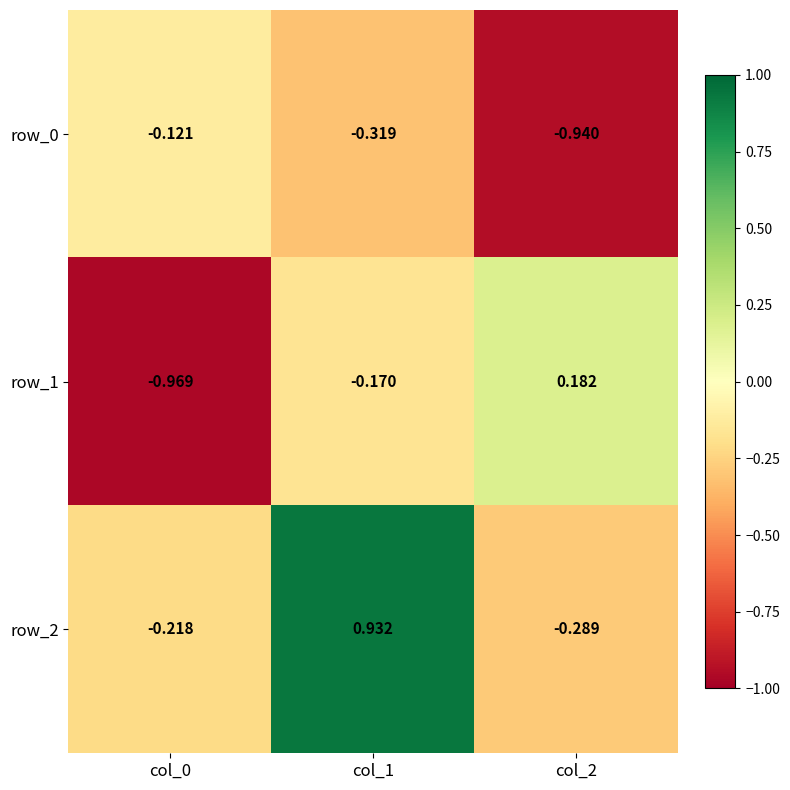

At how many categories does at least one series exceed 0?

2